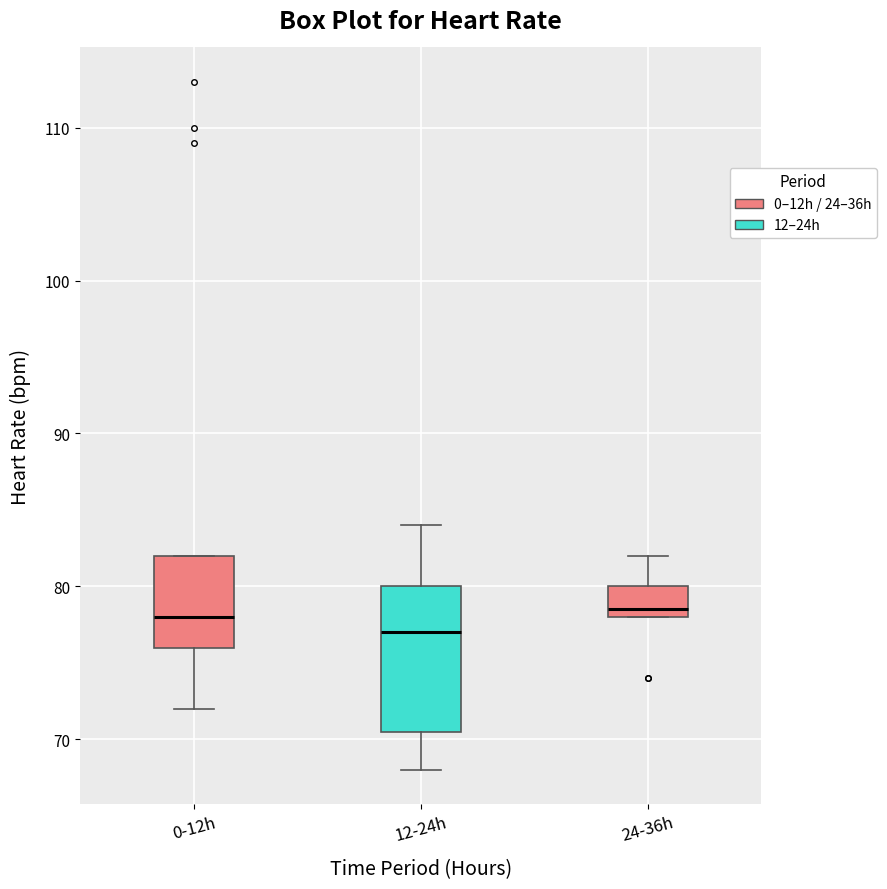

Reading left to right, read every box against the y-axis: the position of its median line, the range the box covers, and the ends of its whiskers. The values are not printed on the chart, so give them approximately, as read against the axis.

0-12h: median 78, box 76 to 82, whiskers 72 to 82
12-24h: median 77, box 71 to 80, whiskers 68 to 84
24-36h: median 79, box 78 to 80, whiskers 78 to 82